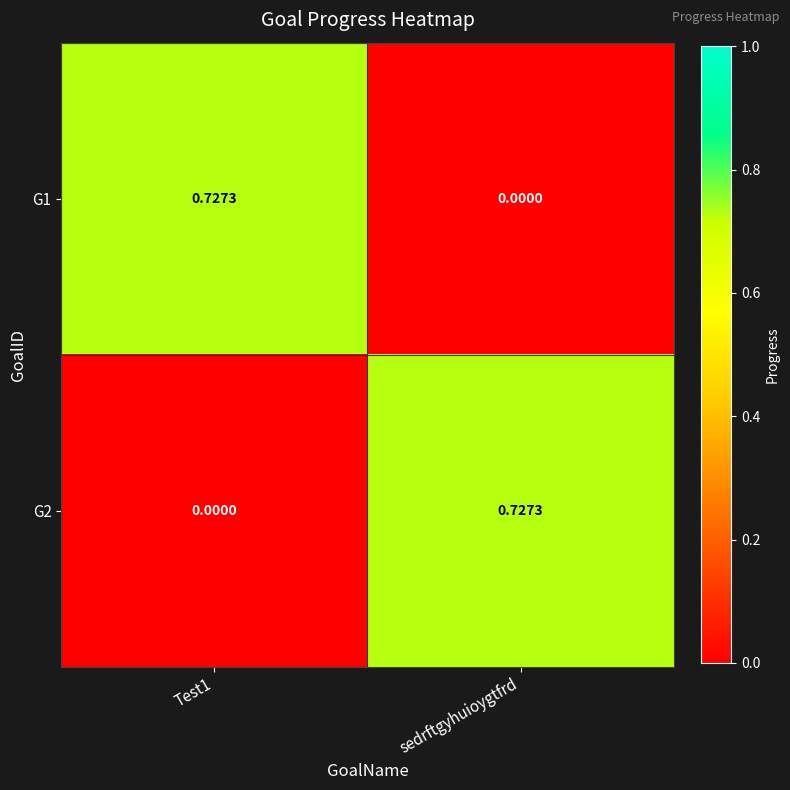

Where is G1 nearest to the value 0?

sedrftgyhuioygtfrd